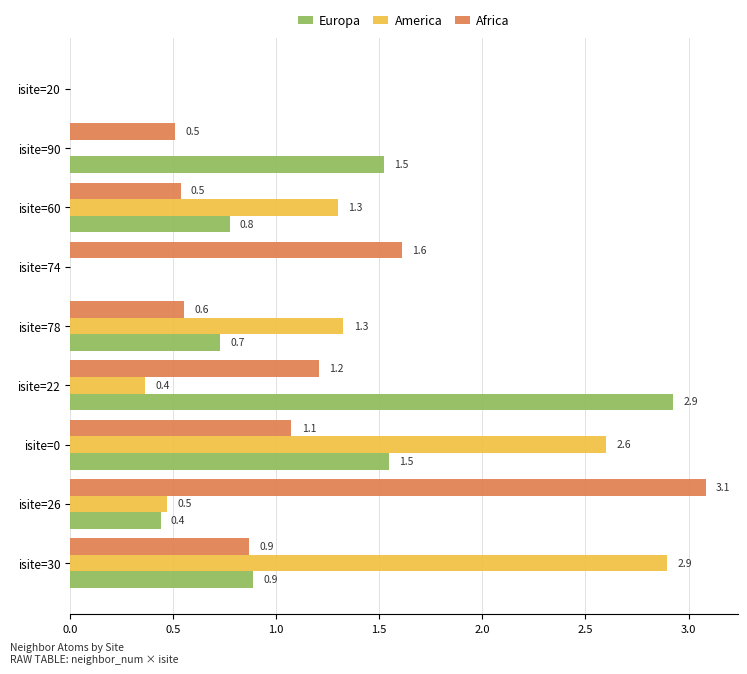

The America series shows 5.1 at isite=30. True or false?

False